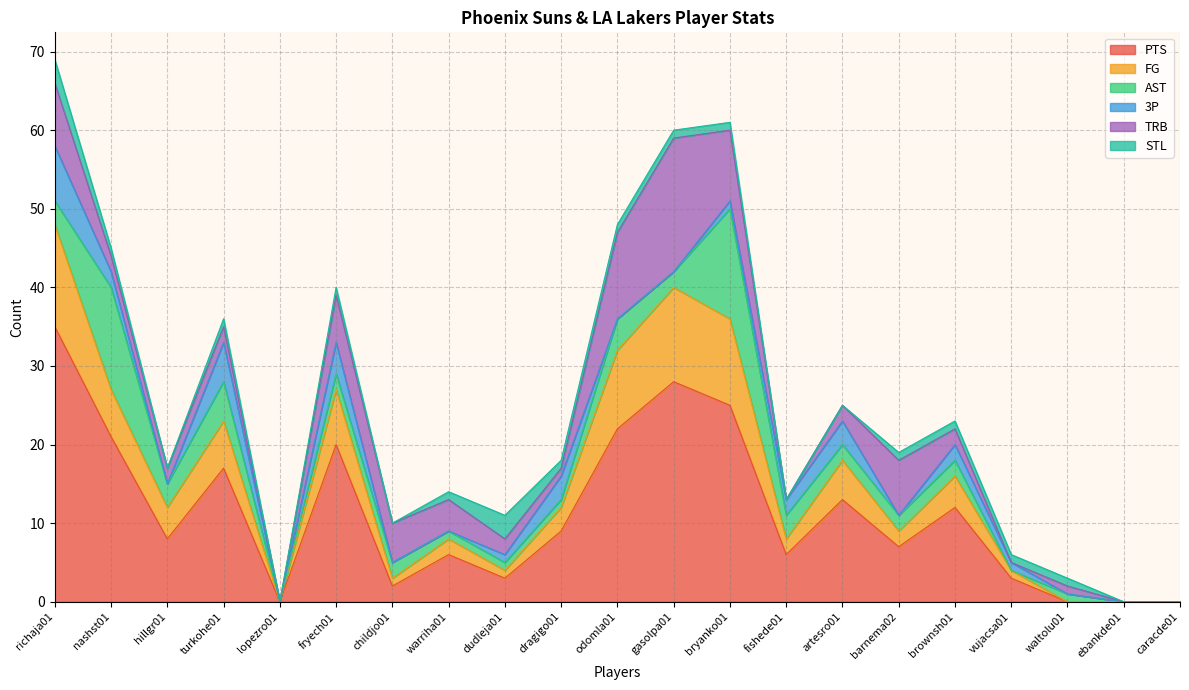

What is the sum of the 3P values at dragigo01 and barnema02?

3